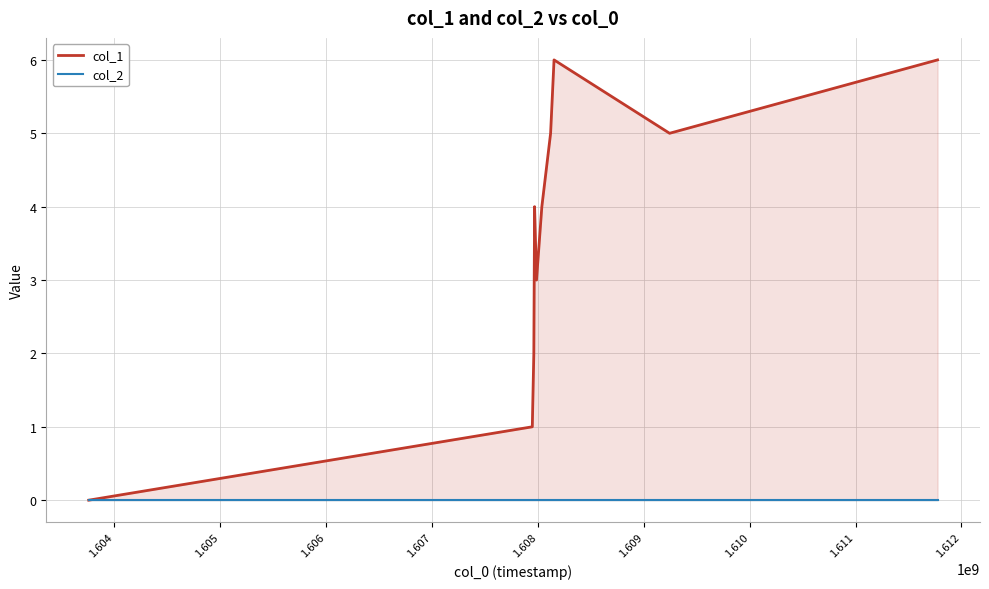

Reading left to right, extract all data points from this chart.

col_1: 0	1	2	3	4	3	4	5	6	5	6
col_2: 0	0	0	0	0	0	0	0	0	0	0